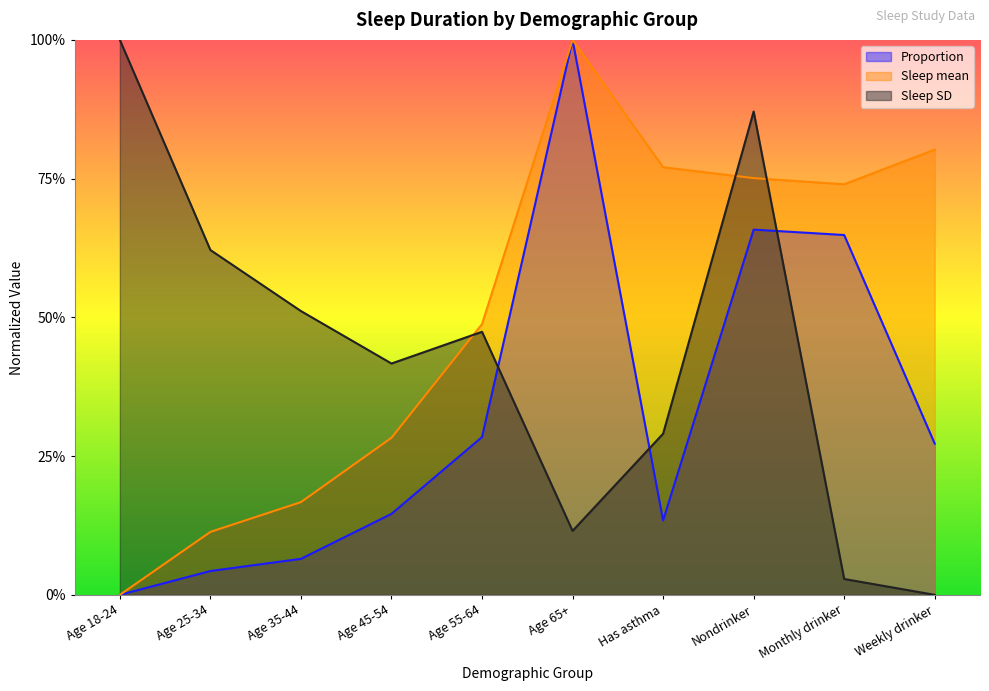

Between which two adjacent categories do Proportion and Sleep SD first intersect?

Age 55-64 and Age 65+